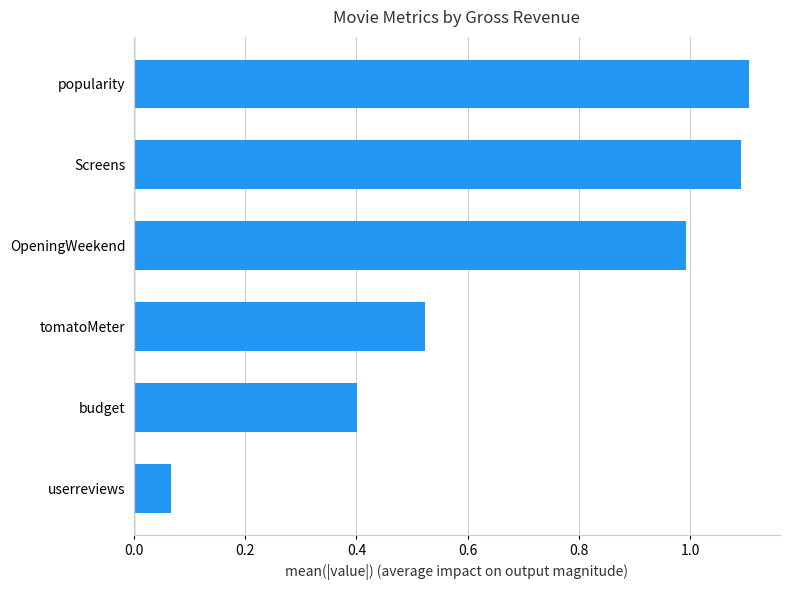

Which label corresponds to the smallest value in the chart?

userreviews